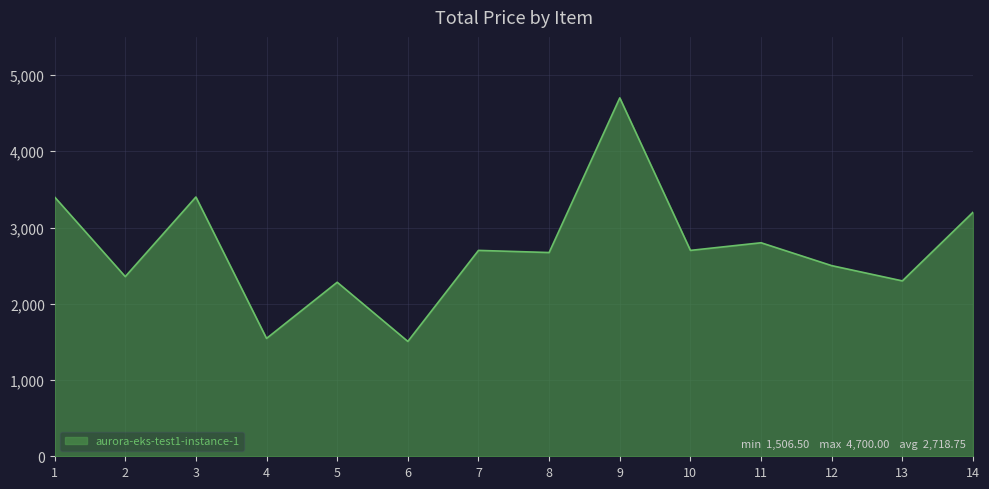

What is the change in value from 1 to 13?

-1100.0